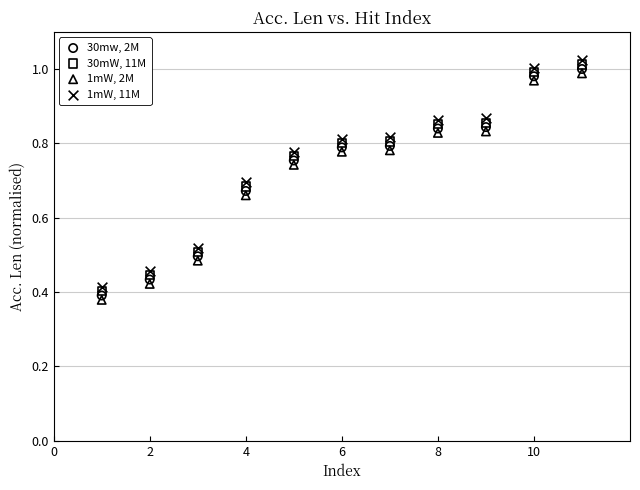

What are all the series names shown in the legend?

30mw, 2M, 30mW, 11M, 1mW, 2M, 1mW, 11M